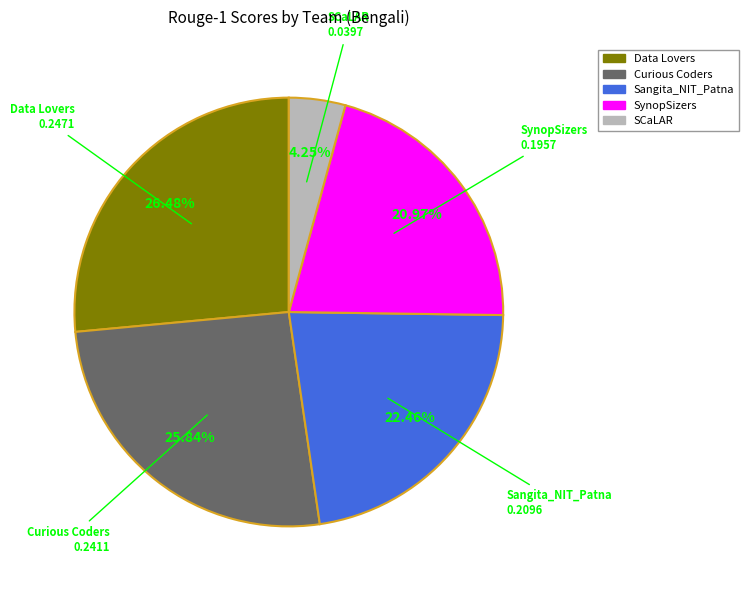

To the nearest percent, what is the combined percentage of SCaLAR and SynopSizers?

25%